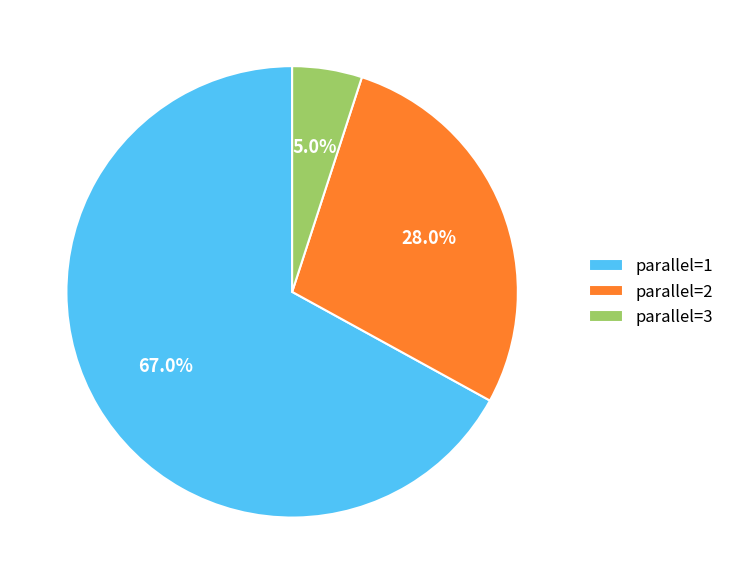

Which has a higher value, parallel=1 or parallel=2?

parallel=1